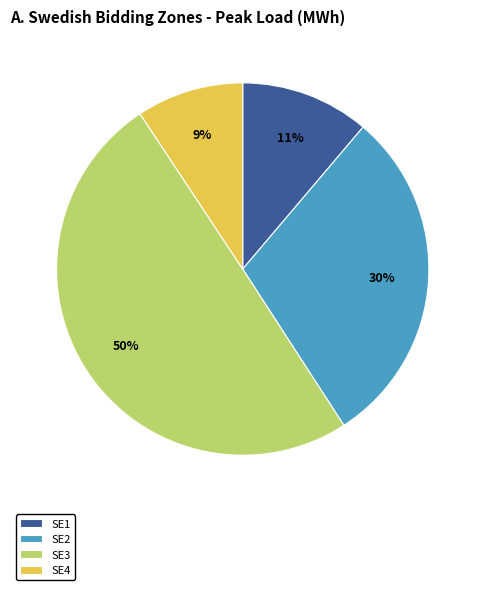

What is the largest slice in the pie chart?

SE3